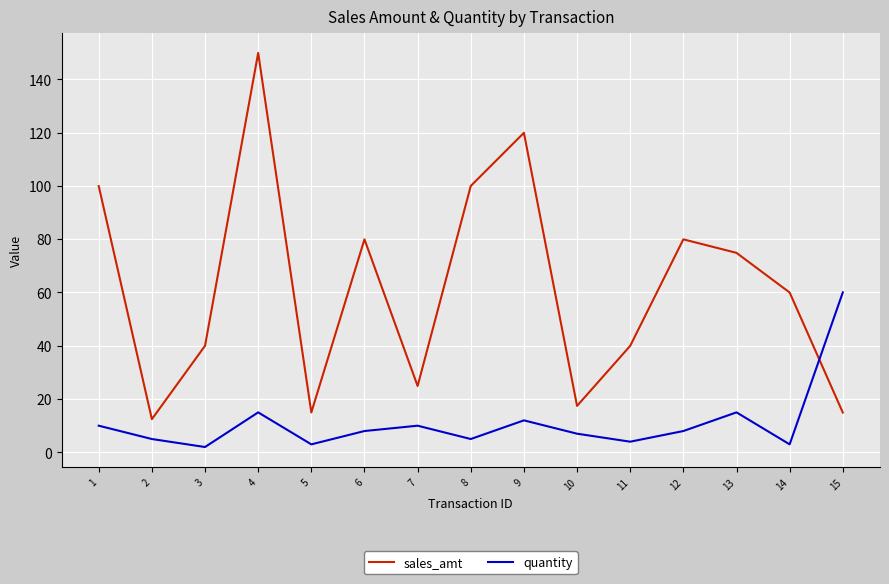

At which label does sales_amt first exceed 59?

1